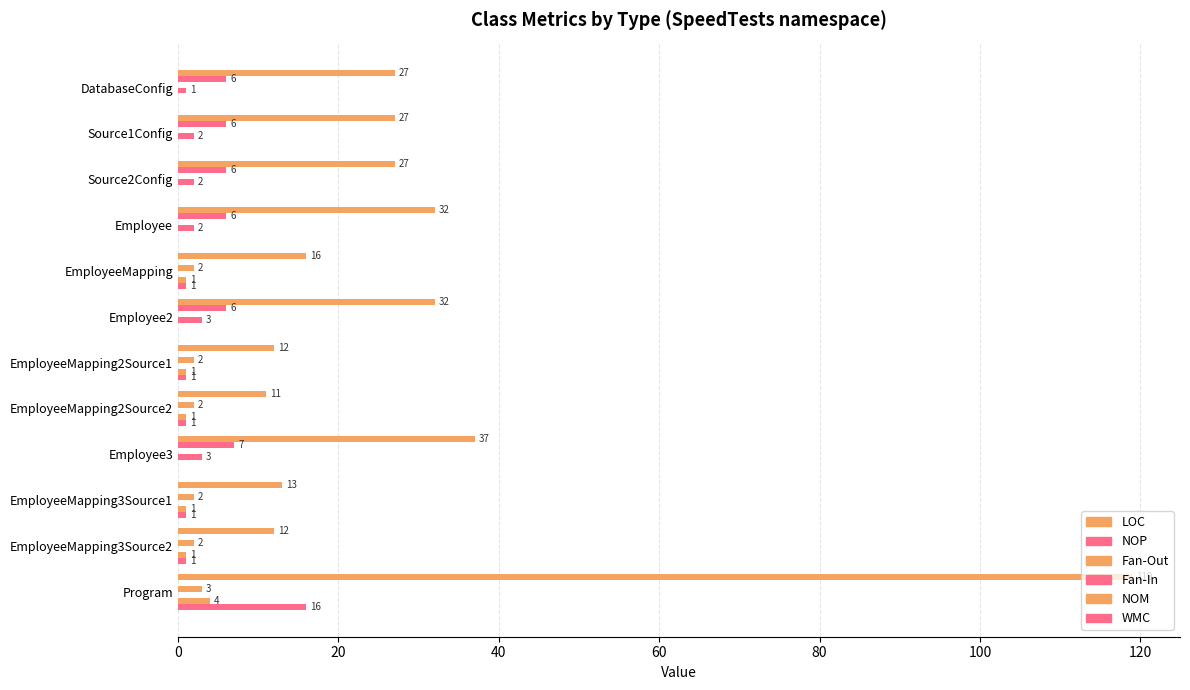

How many values in WMC are above zero?

6